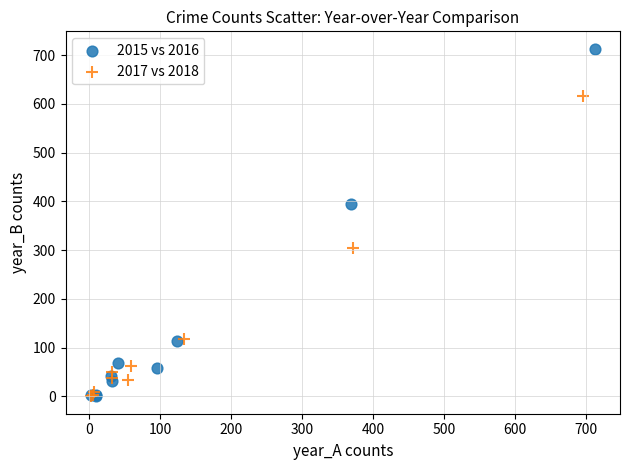

Which series has the widest spread of Y values?

2015 vs 2016